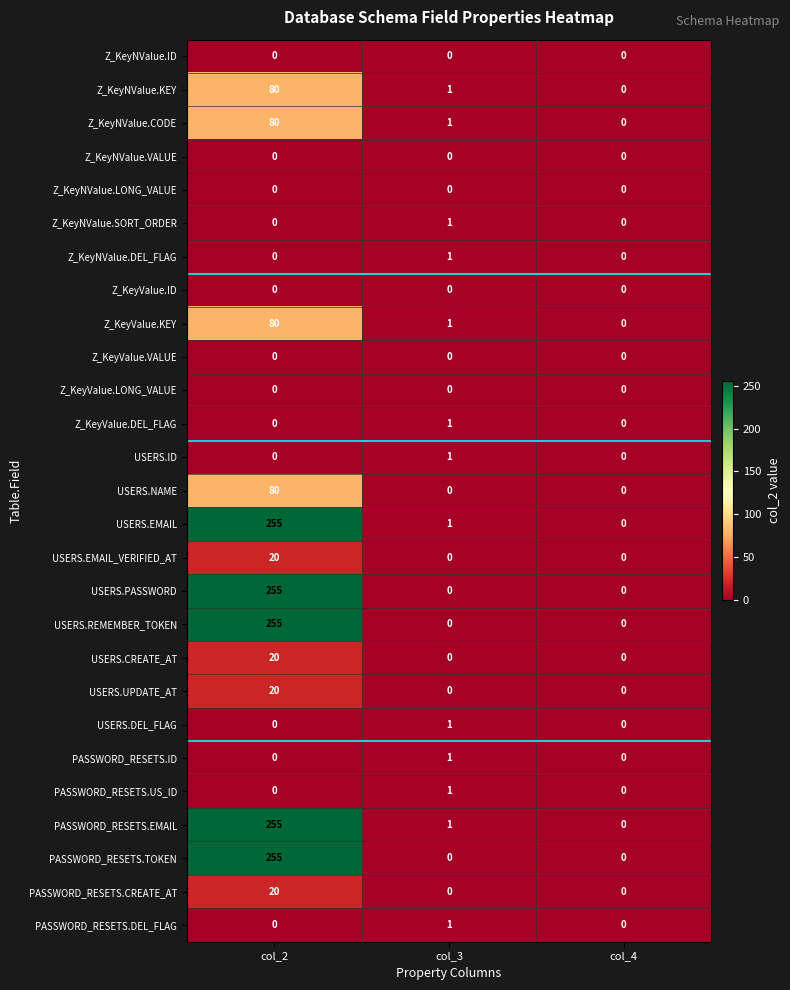

How many USERS.ID values are between 0 and 1?

3